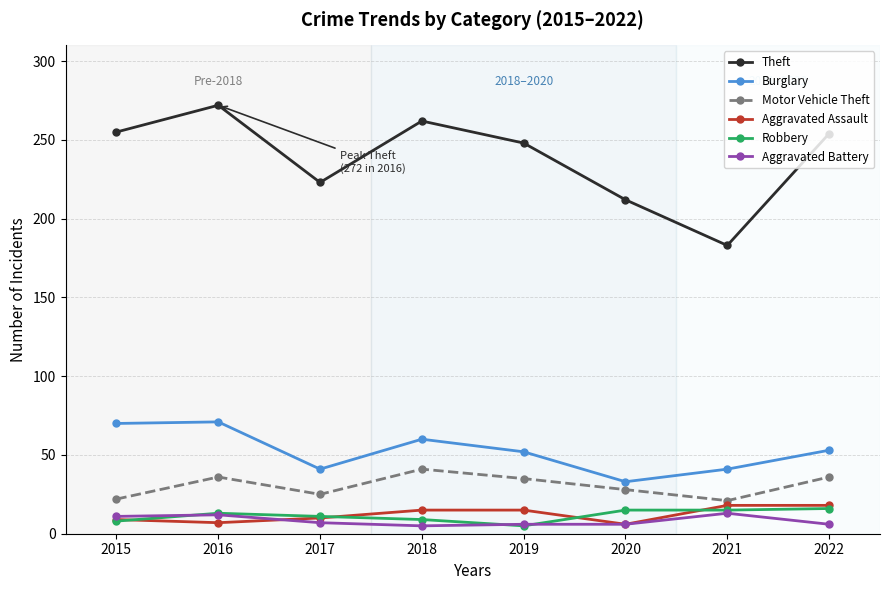

Is this an area chart (filled region under the line)?

No